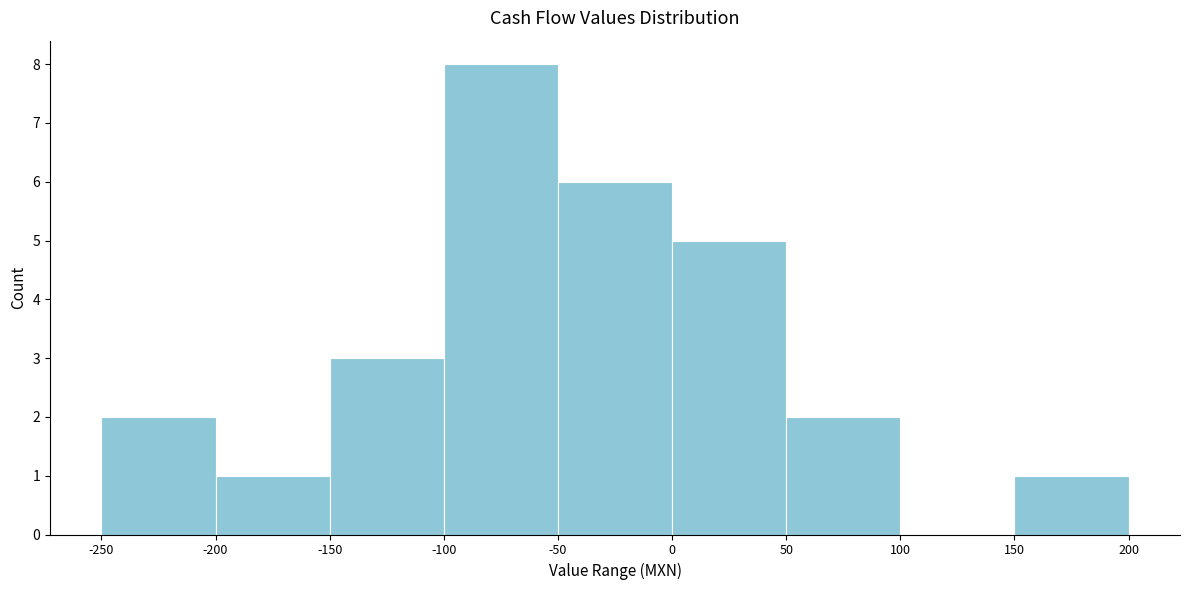

What is the height of the bar covering -200 to -150 on the x-axis? The values are not printed on the chart, so give them approximately, as read against the axis.

1